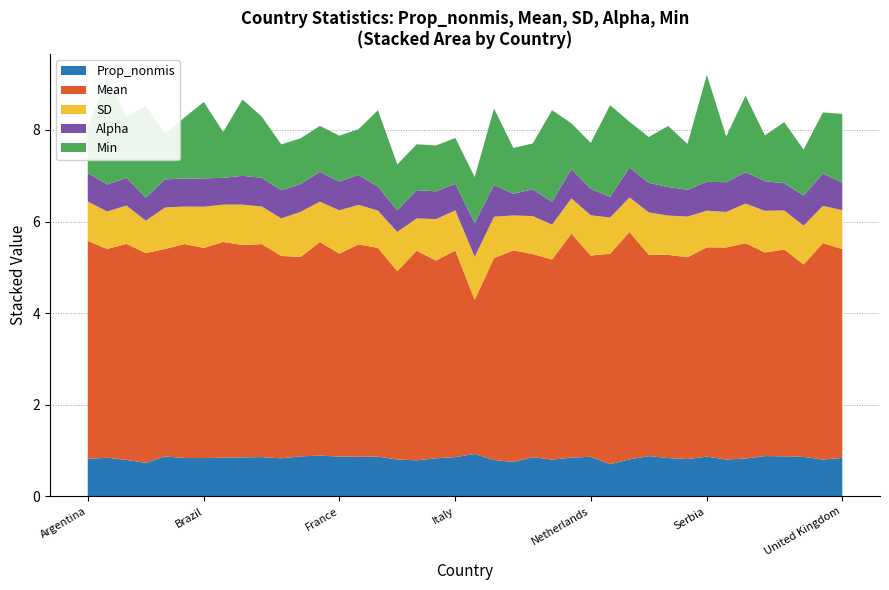

What is the highest value of the Prop_nonmis series?

0.9